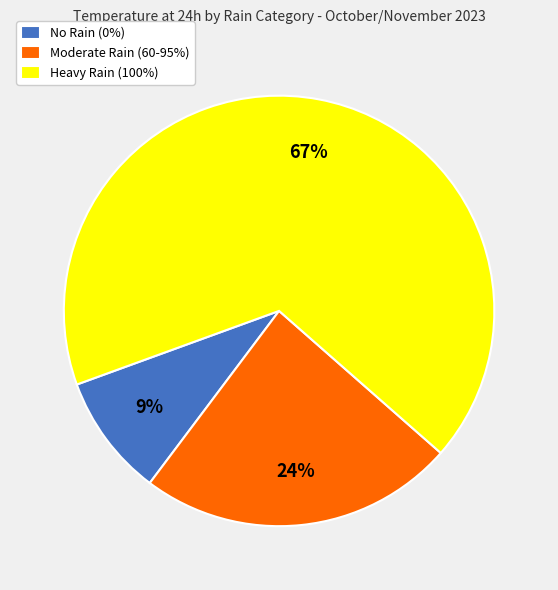

Rank the categories by value from lowest to highest.

No Rain (0%), Moderate Rain (60-95%), Heavy Rain (100%)